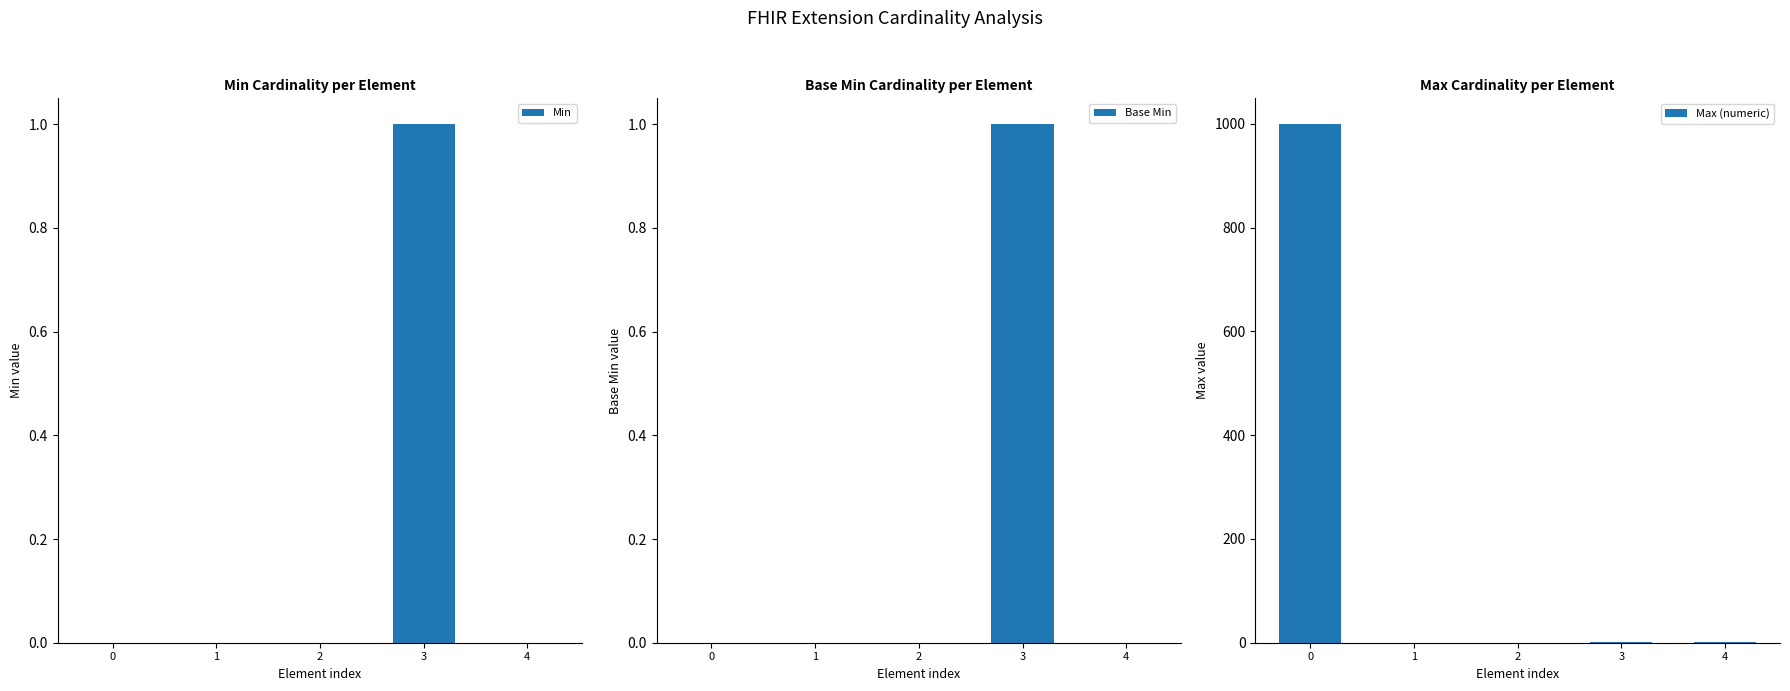

Which series changed the most between 0 and 2?

Max (numeric)